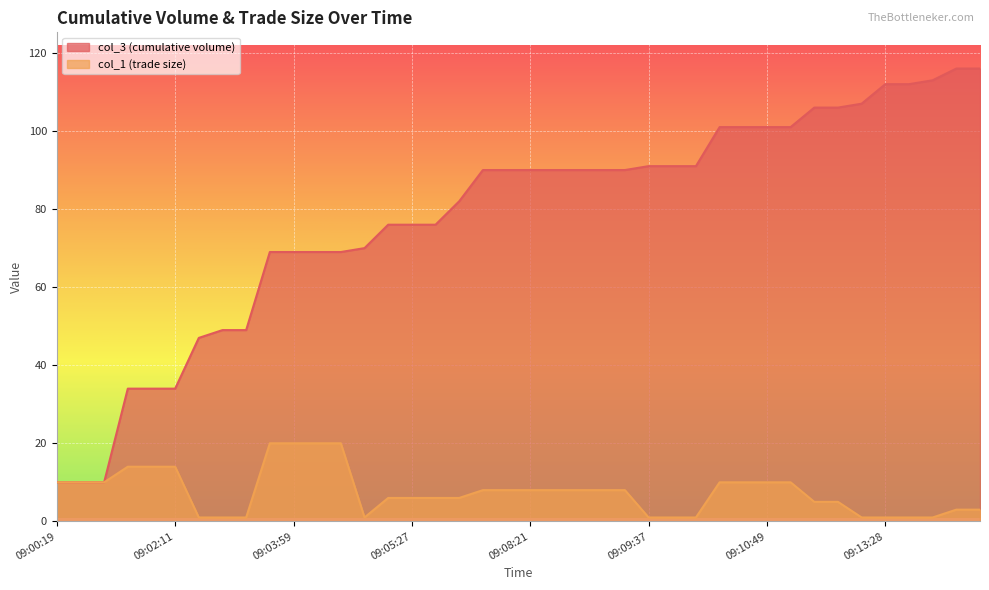

List the labels in order of col_1 (trade size) value, smallest first.

09:02:37, 09:03:08, 09:03:34, 09:04:46, 09:09:37, 09:09:43, 09:09:53, 09:12:37, 09:13:28, 09:13:59, 09:14:19, 09:15:06, 09:15:16, 09:11:30, 09:11:35, 09:05:06, 09:05:27, 09:05:57, 09:06:49, 09:07:19, 09:07:45, 09:08:21, 09:08:57, 09:09:02, 09:09:17, 09:09:22, 09:00:19, 09:00:39, 09:01:10, 09:10:08, 09:10:18, 09:10:49, 09:11:10, 09:01:41, 09:01:51, 09:02:11, 09:03:49, 09:03:59, 09:04:10, 09:04:20